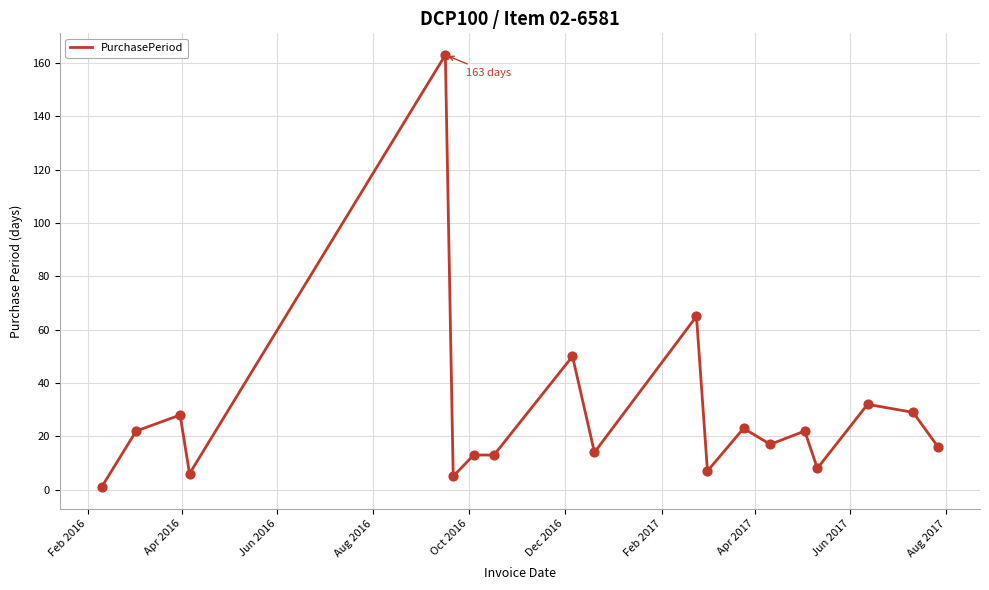

What is the maximum value shown in the chart?

163